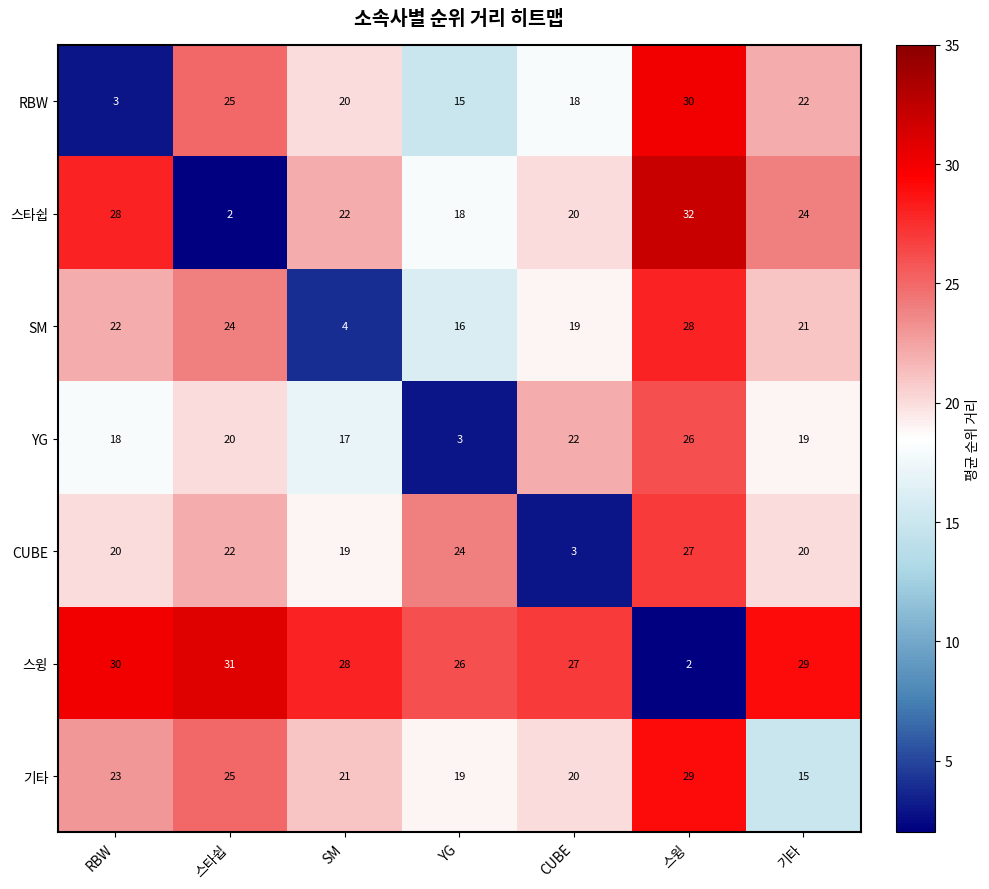

Read the RBW value at 스타쉽, to the nearest 5.

25